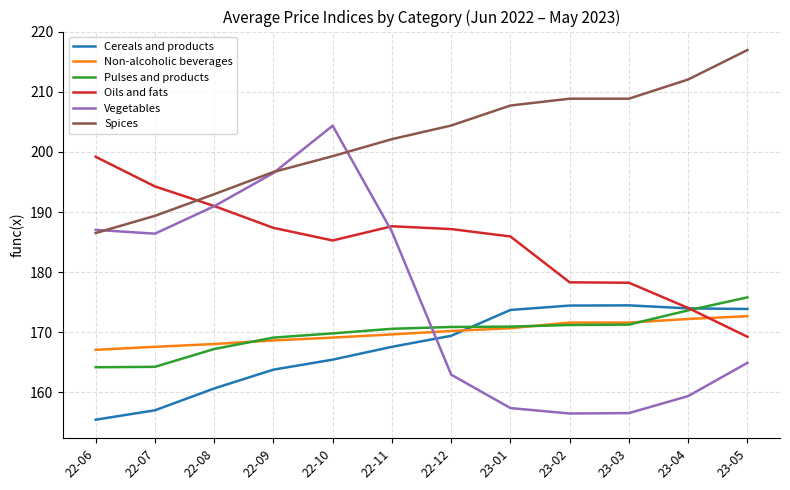

How many values in the Non-alcoholic beverages series are below 170?

6